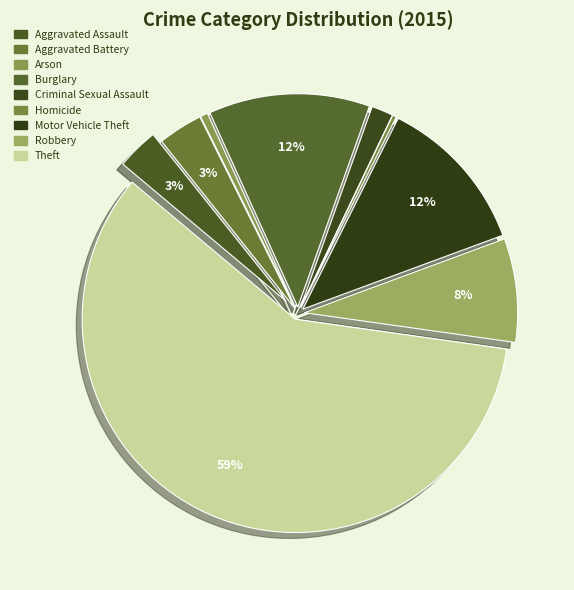

How many segments does this pie chart have?

9